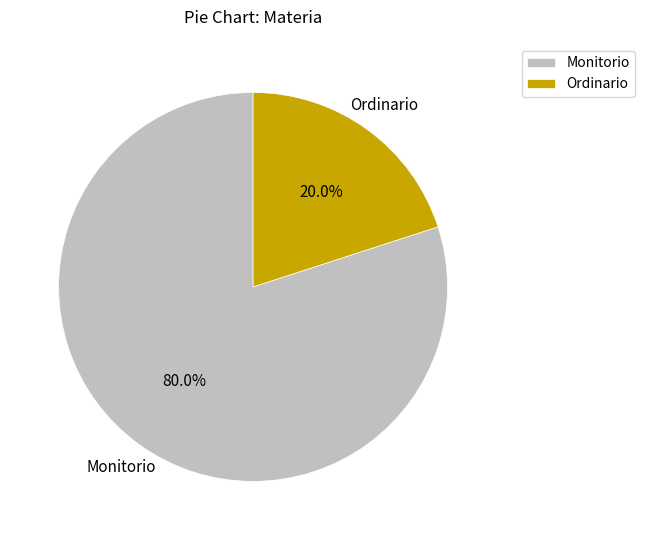

Rank the categories by value from lowest to highest.

Ordinario, Monitorio